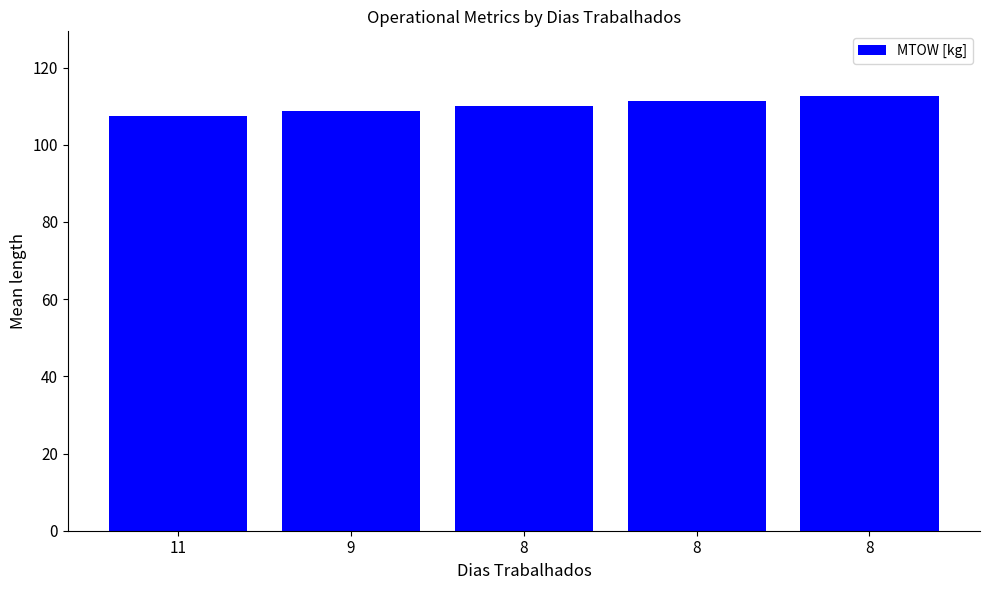

List the labels in order of value, smallest first.

11, 9, 8, 8, 8